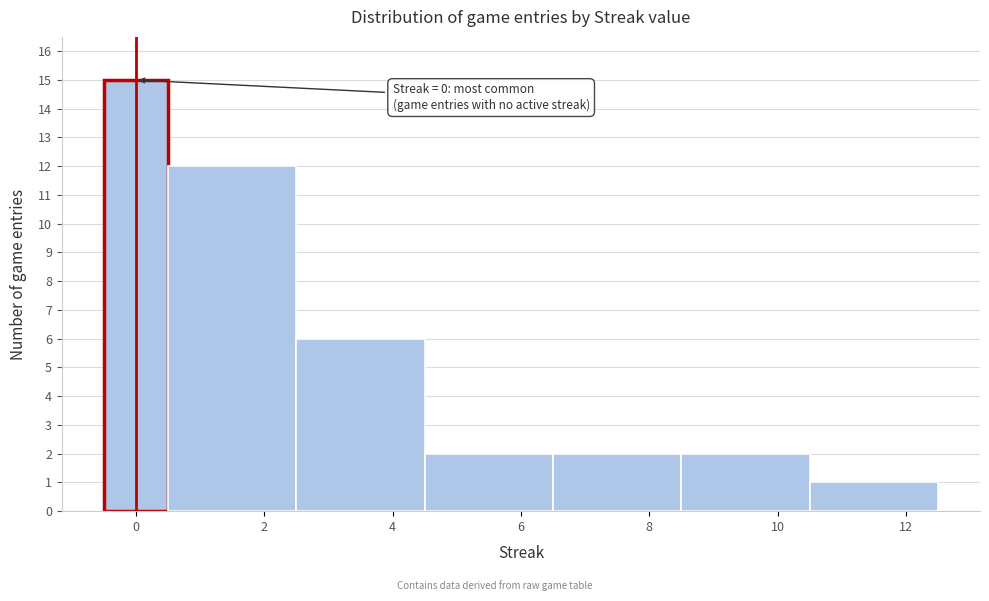

Which range on the x-axis has the tallest bar?

-0.5 to 0.5